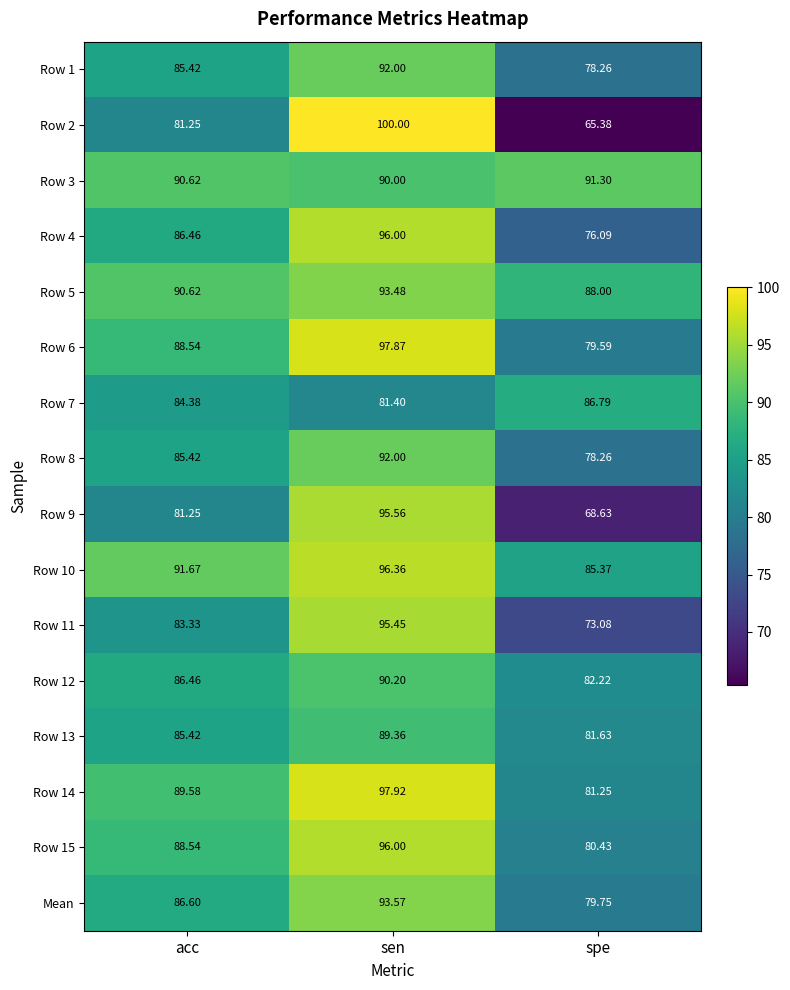

Rank the categories by Row 5 value from highest to lowest.

sen, acc, spe